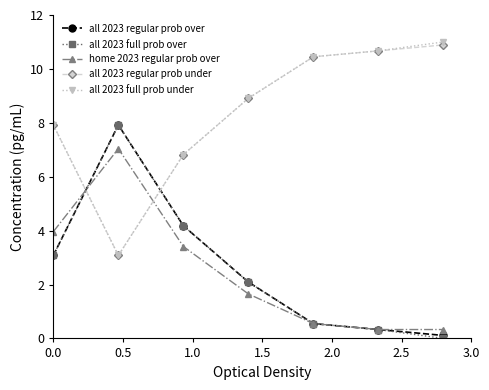

True or false: all 2023 regular prob over and all 2023 full prob under cross at least once.

True